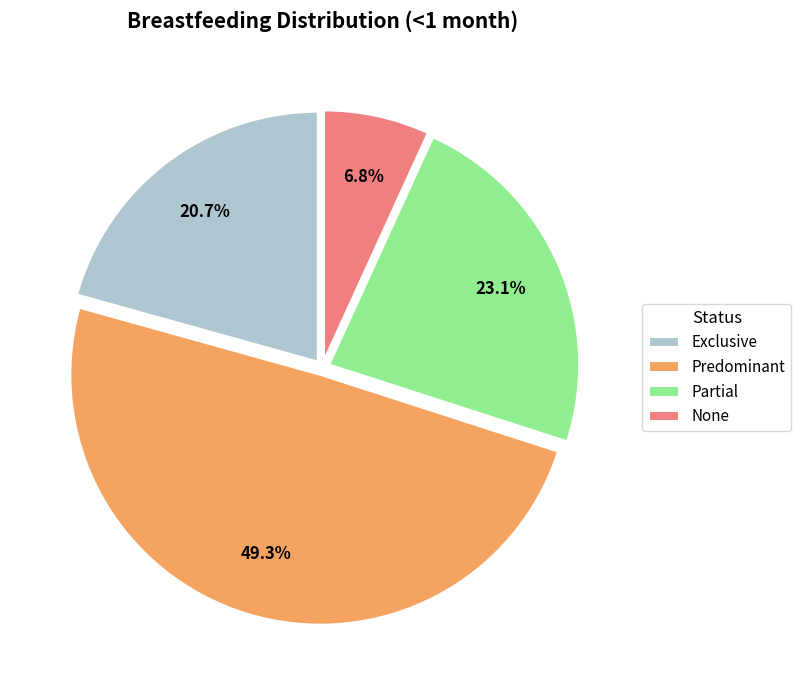

What is the largest slice in the pie chart?

Predominant